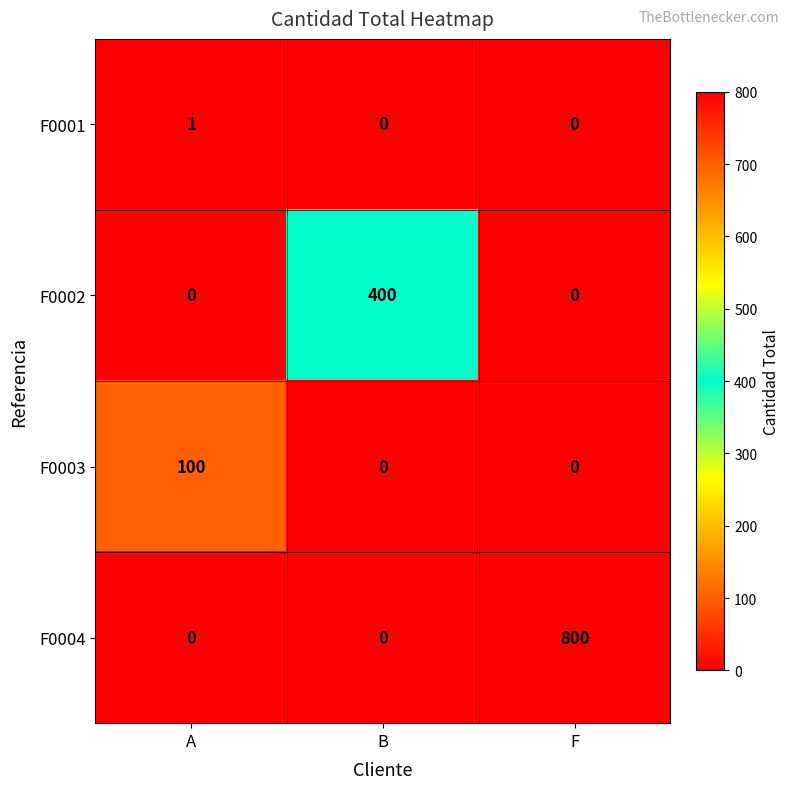

How many data points does each series have?

3